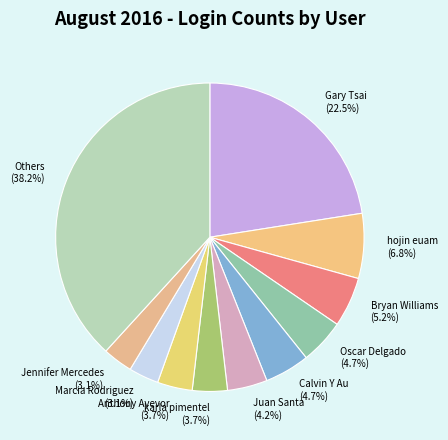

Approximately how many times larger is the value at Calvin Y Au compared to Bryan Williams?

0.9